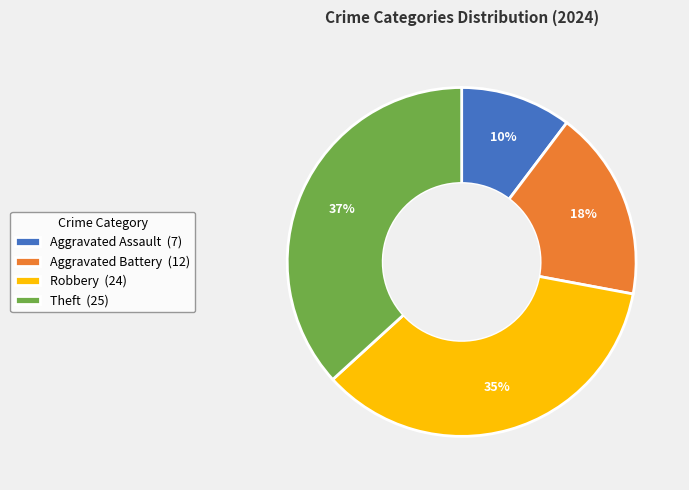

To the nearest percent, what is the average slice percentage?

25%